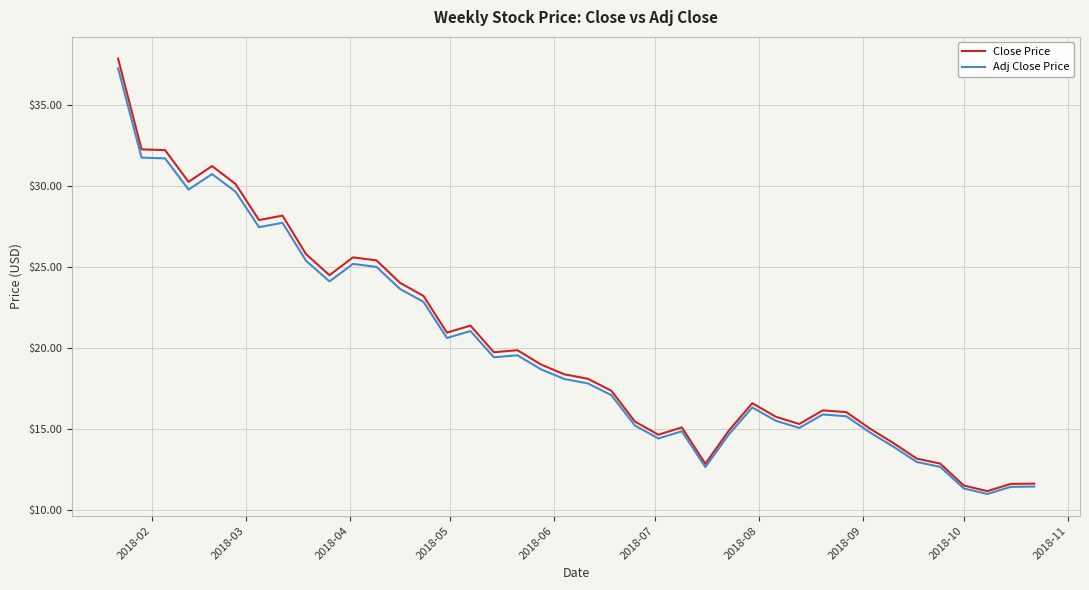

What is the smallest value displayed?

11.0